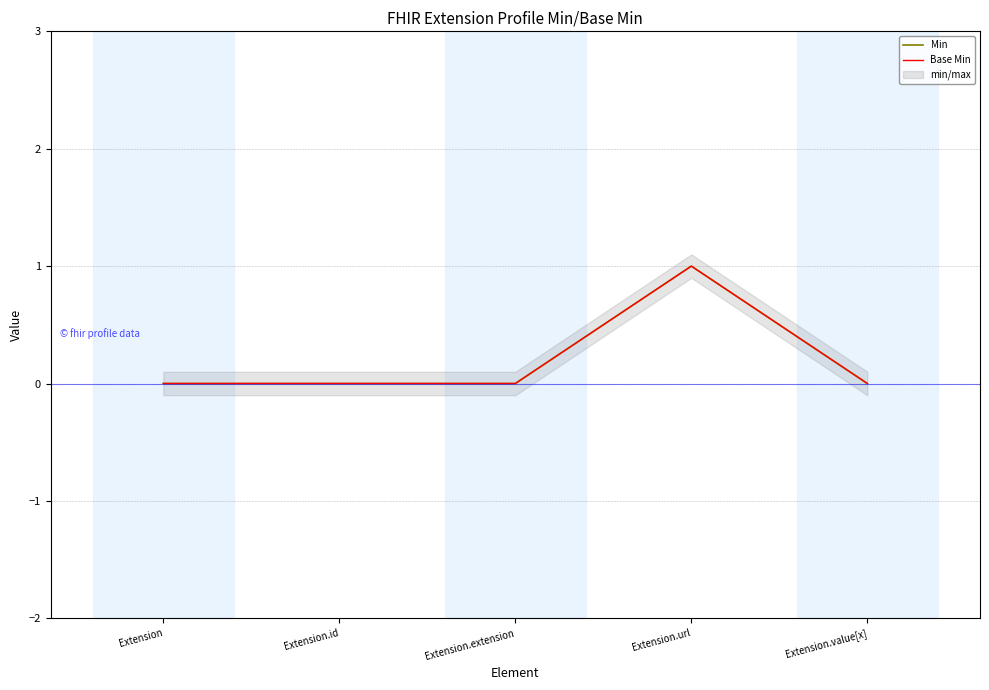

True or false: Min and Base Min intersect in this chart.

False